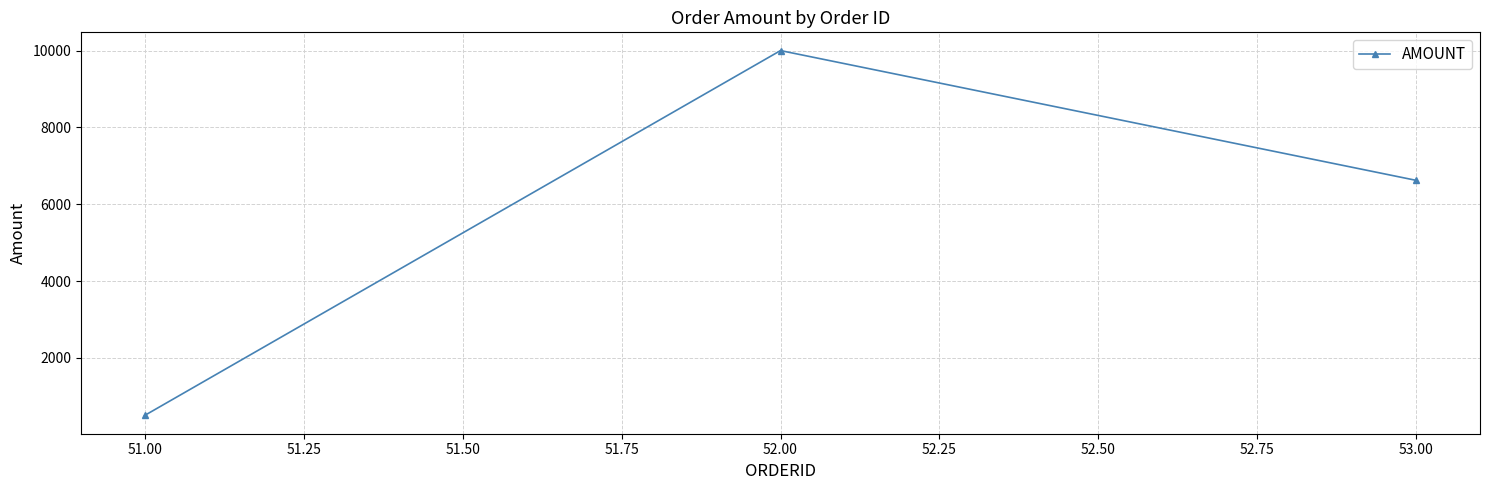

What is the average value?

5707